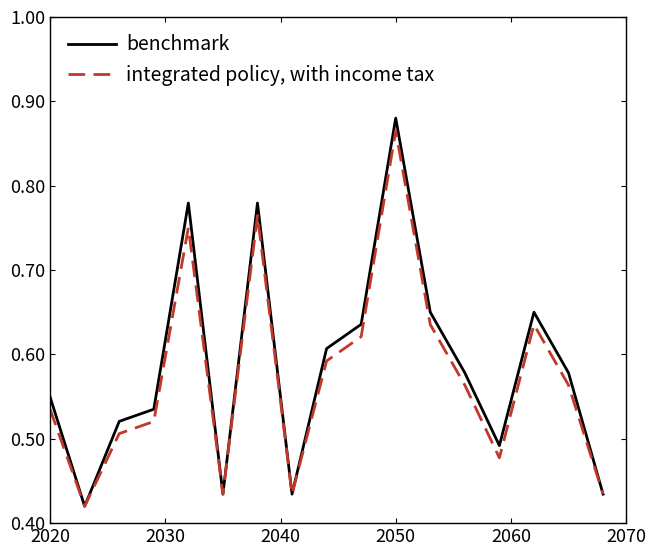

True or false: integrated policy, with income tax has more than 0 points higher than both neighbors.

True